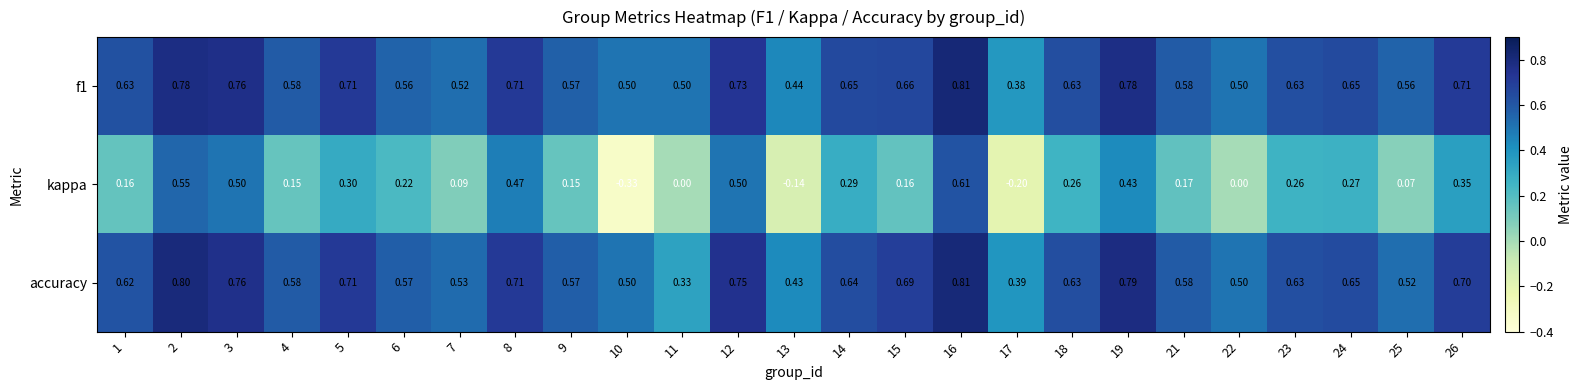

How many categories are shown in the chart?

25